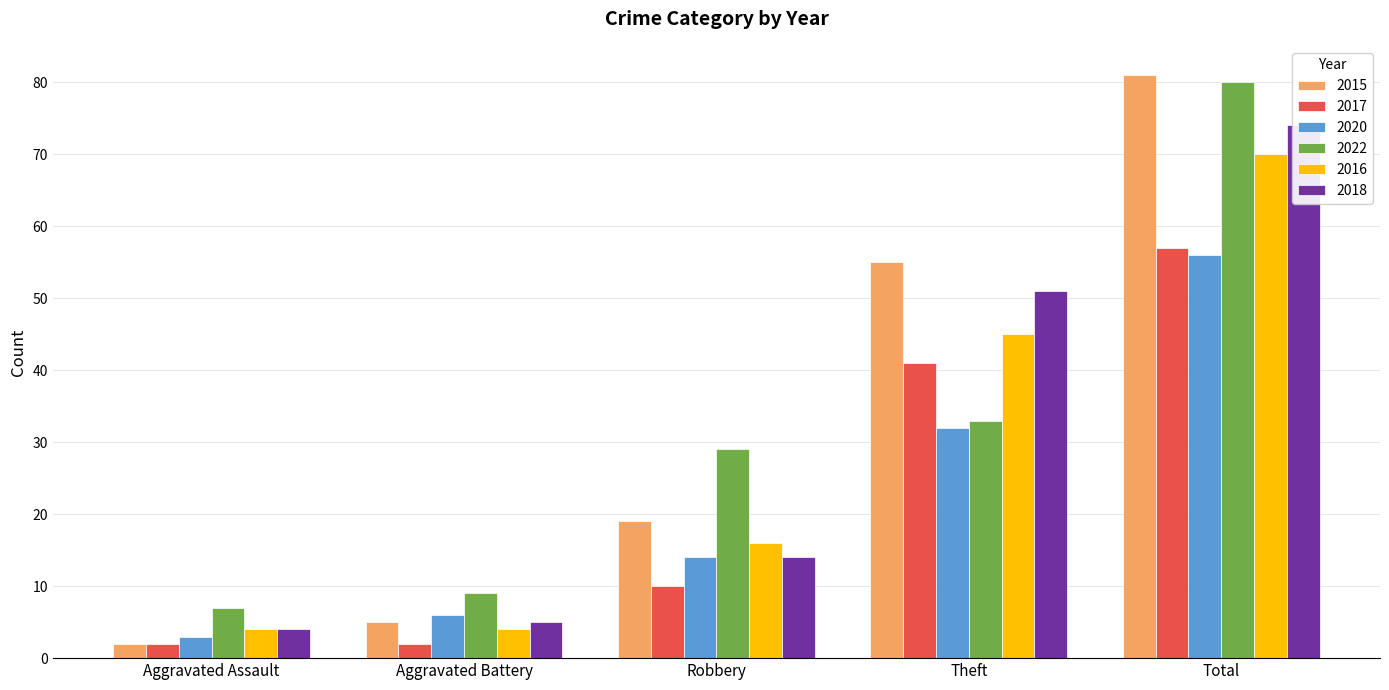

Reading right to left, list all the values displayed in this chart.

2015: Total=81	Theft=55	Robbery=19	Aggravated Battery=5	Aggravated Assault=2
2017: Total=57	Theft=41	Robbery=10	Aggravated Battery=2	Aggravated Assault=2
2020: Total=56	Theft=32	Robbery=14	Aggravated Battery=6	Aggravated Assault=3
2022: Total=80	Theft=33	Robbery=29	Aggravated Battery=9	Aggravated Assault=7
2016: Total=70	Theft=45	Robbery=16	Aggravated Battery=4	Aggravated Assault=4
2018: Total=74	Theft=51	Robbery=14	Aggravated Battery=5	Aggravated Assault=4